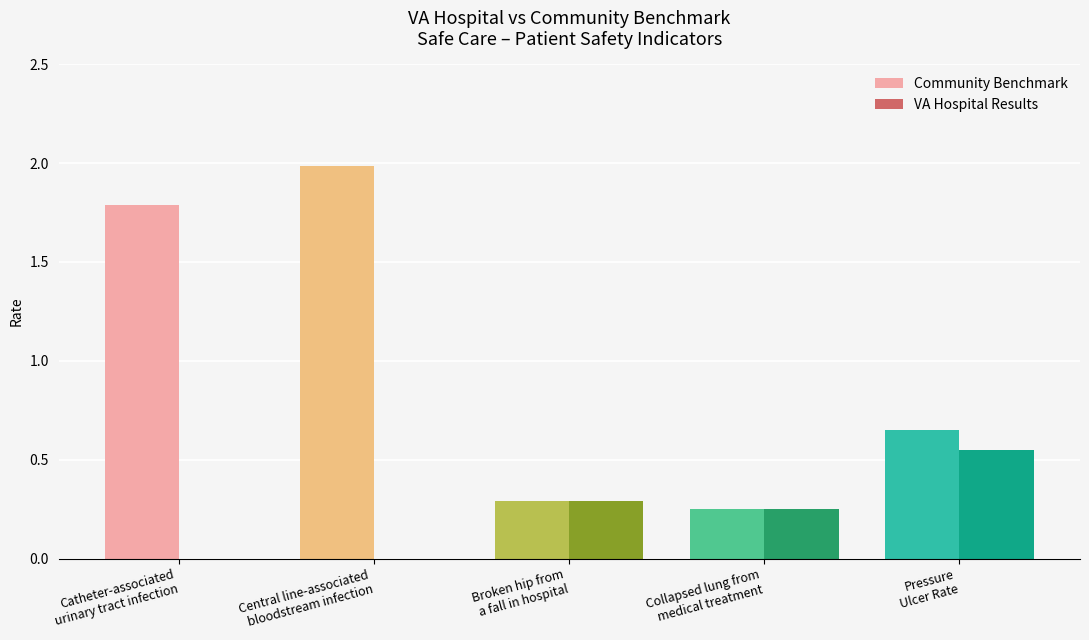

What is the greatest value displayed?

2.0